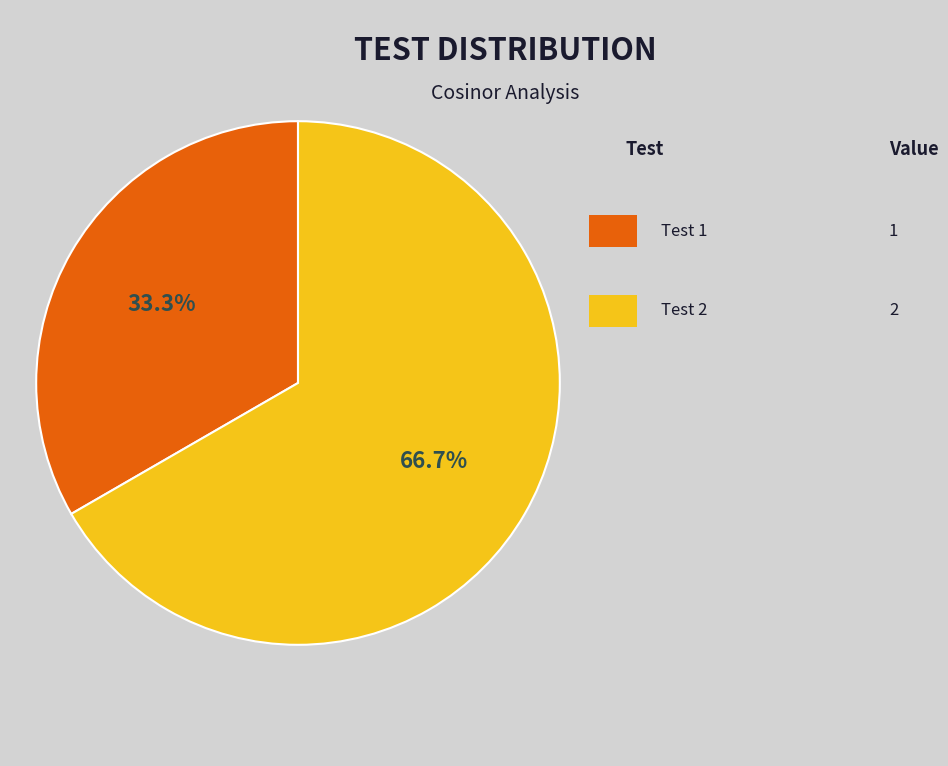

Is there any slice that represents more than half of the pie?

Yes